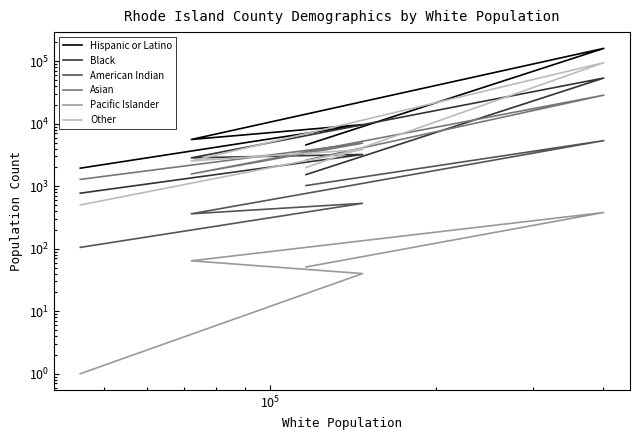

How many data points in Hispanic or Latino are above 5592?

2